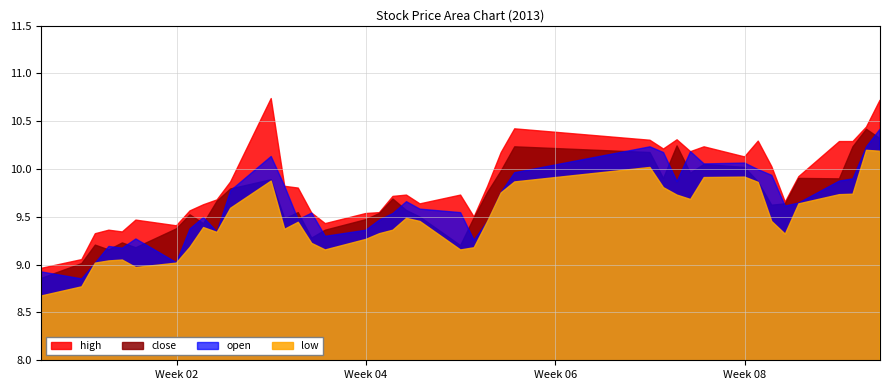

What is the spread (max minus min) of values at 7?

0.4